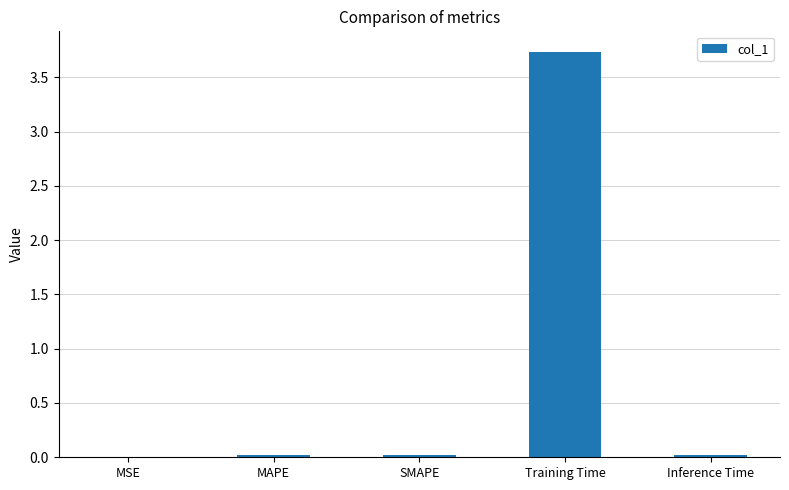

What is the sum of all values?

3.8